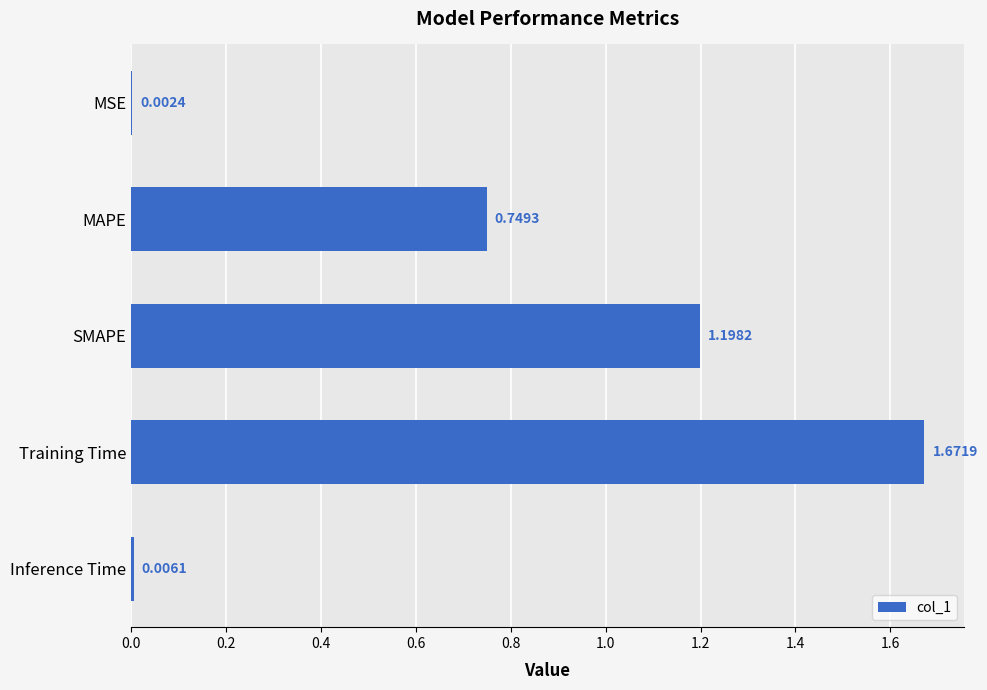

Which category has the highest value across all series?

Training Time